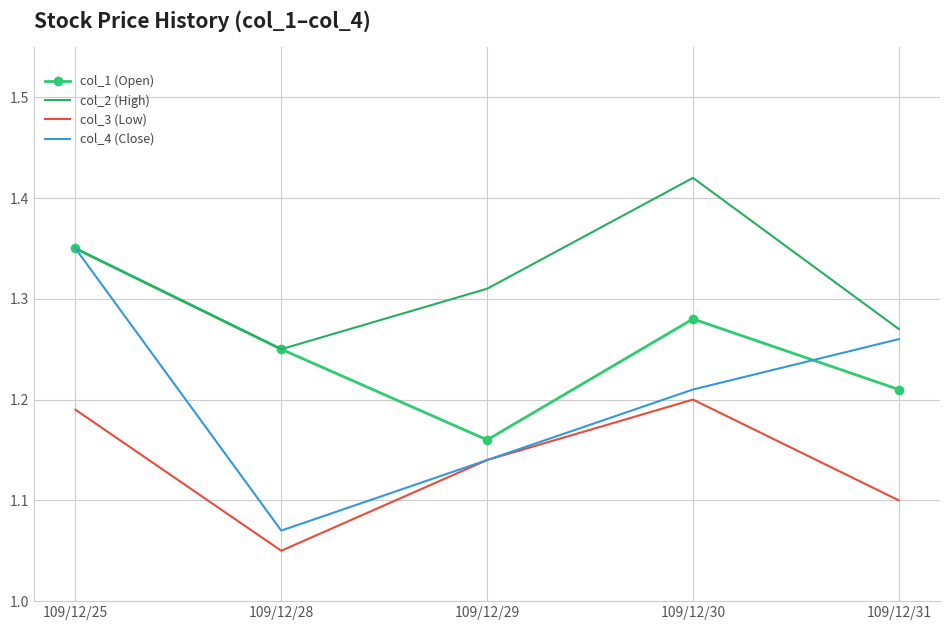

True or false: col_3 (Low) and col_1 (Open) cross at least once.

False